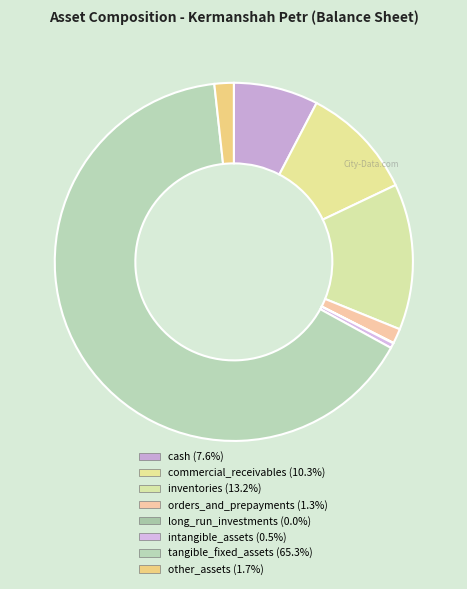

What is the ratio of the value at tangible_fixed_assets to the value at long_run_investments?

1519.3